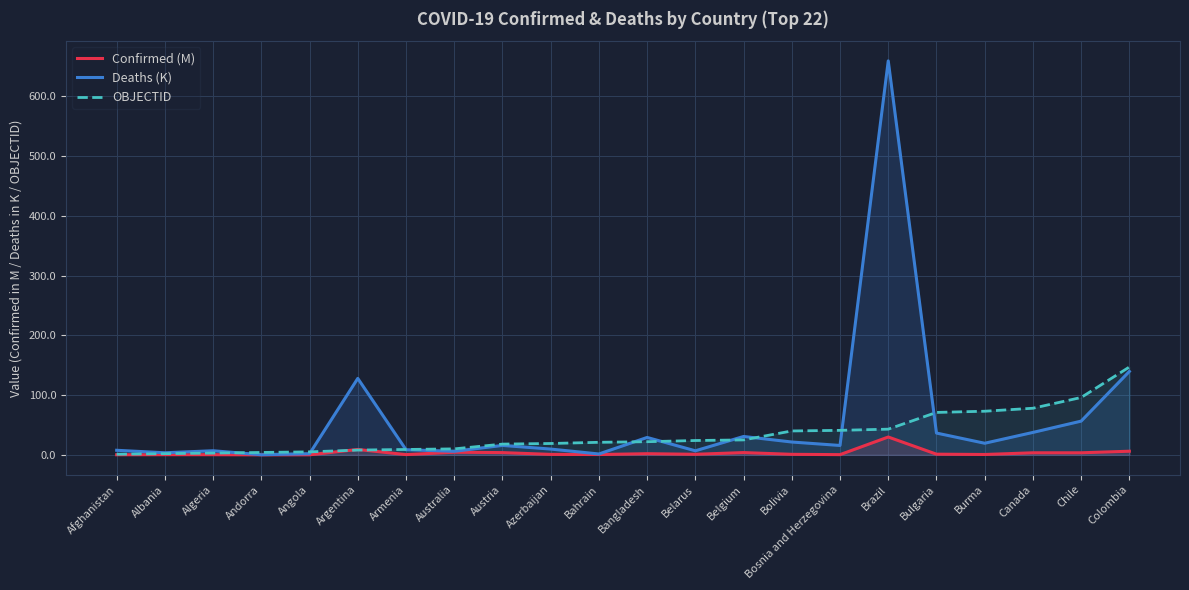

What is the spread (max minus min) of values at Azerbaijan?

18.2